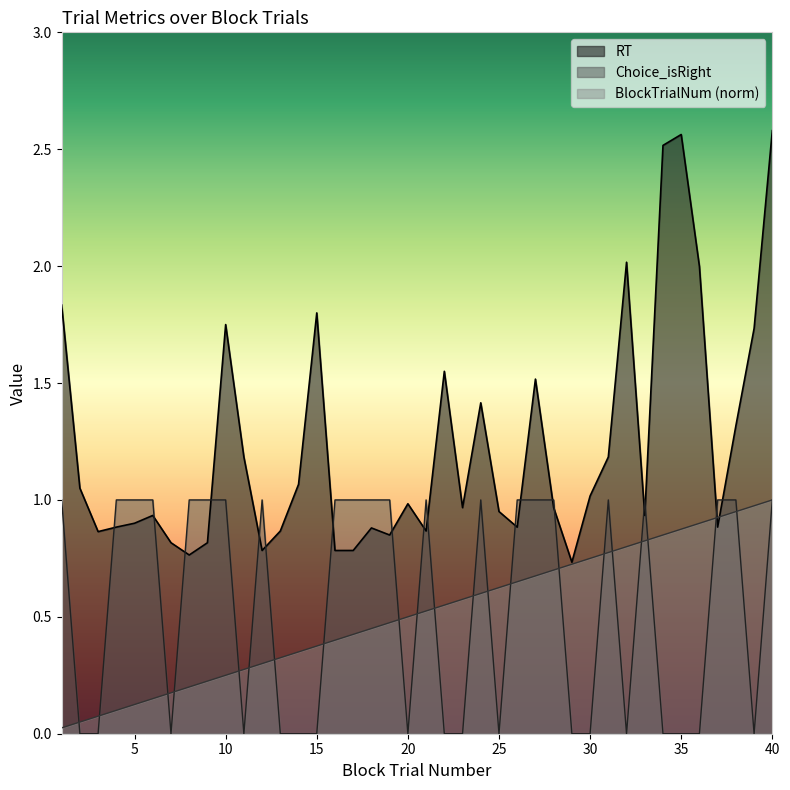

What are all the series names shown in the legend?

RT, Choice_isRight, BlockTrialNum (norm)